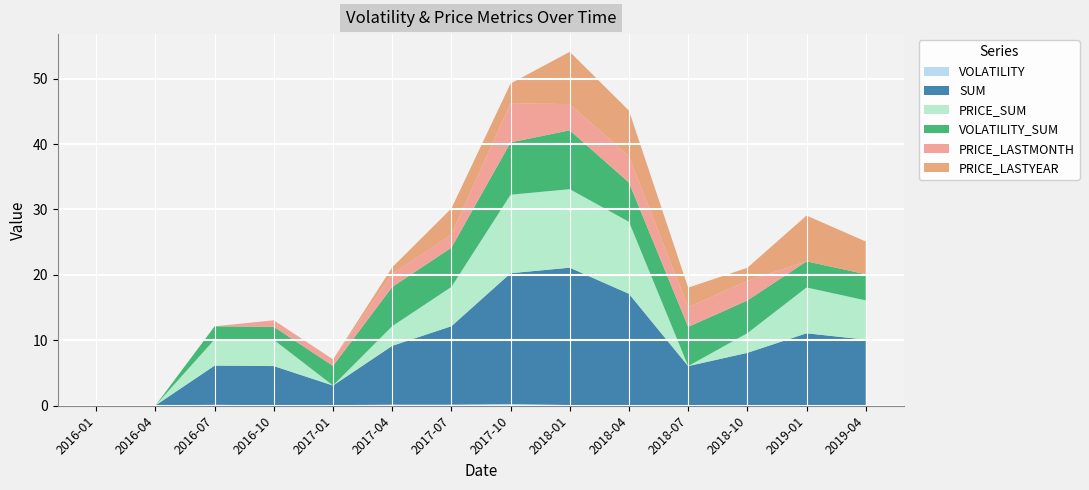

Reading left to right, extract all data points from this chart.

VOLATILITY: 2016-01=0.1	2016-04=0.0	2016-07=0.1	2016-10=0.1	2017-01=0.1	2017-04=0.2	2017-07=0.2	2017-10=0.3	2018-01=0.1	2018-04=0.1	2018-07=0.1	2018-10=0.1	2019-01=0.1	2019-04=0.1
SUM: 2016-01=0.0	2016-04=0.0	2016-07=6.0	2016-10=6.0	2017-01=3.0	2017-04=9.0	2017-07=12.0	2017-10=20.0	2018-01=21.0	2018-04=17.0	2018-07=6.0	2018-10=8.0	2019-01=11.0	2019-04=10.0
PRICE_SUM: 2016-01=0.0	2016-04=0.0	2016-07=4.0	2016-10=4.0	2017-01=0.0	2017-04=3.0	2017-07=6.0	2017-10=12.0	2018-01=12.0	2018-04=11.0	2018-07=0.0	2018-10=3.0	2019-01=7.0	2019-04=6.0
VOLATILITY_SUM: 2016-01=0.0	2016-04=0.0	2016-07=2.0	2016-10=2.0	2017-01=3.0	2017-04=6.0	2017-07=6.0	2017-10=8.0	2018-01=9.0	2018-04=6.0	2018-07=6.0	2018-10=5.0	2019-01=4.0	2019-04=4.0
PRICE_LASTMONTH: 2016-01=0.0	2016-04=0.0	2016-07=0.0	2016-10=1.0	2017-01=1.0	2017-04=2.0	2017-07=2.0	2017-10=6.0	2018-01=4.0	2018-04=4.0	2018-07=3.0	2018-10=3.0	2019-01=0.0	2019-04=0.0
PRICE_LASTYEAR: 2016-01=0.0	2016-04=0.0	2016-07=0.0	2016-10=0.0	2017-01=0.0	2017-04=1.0	2017-07=4.0	2017-10=3.0	2018-01=8.0	2018-04=7.0	2018-07=3.0	2018-10=2.0	2019-01=7.0	2019-04=5.0